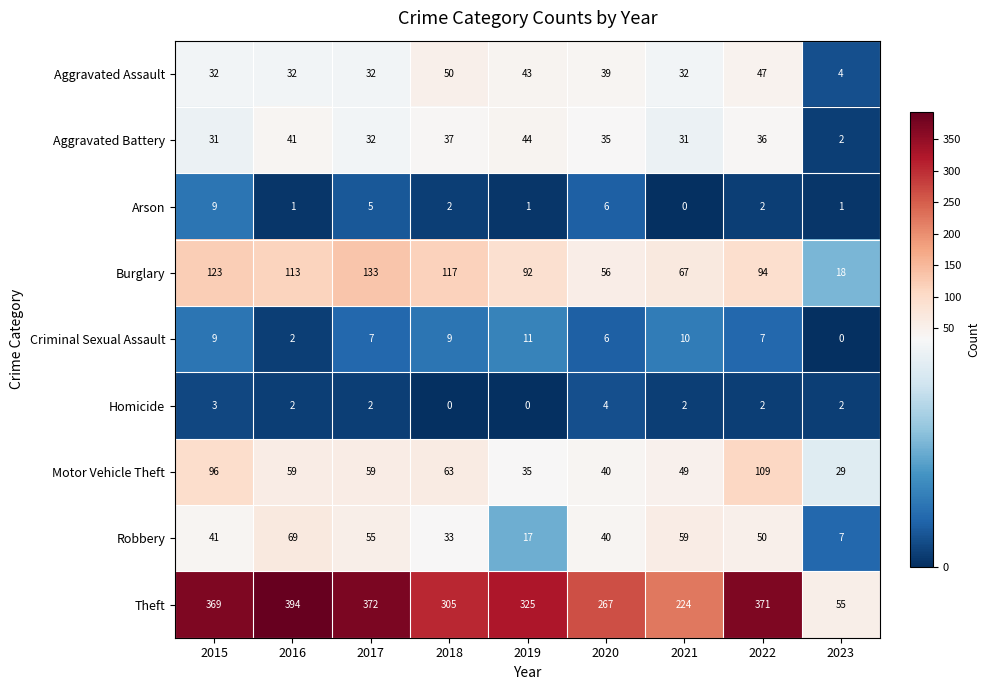

Which series changed the most between 2016 and 2019?

Theft